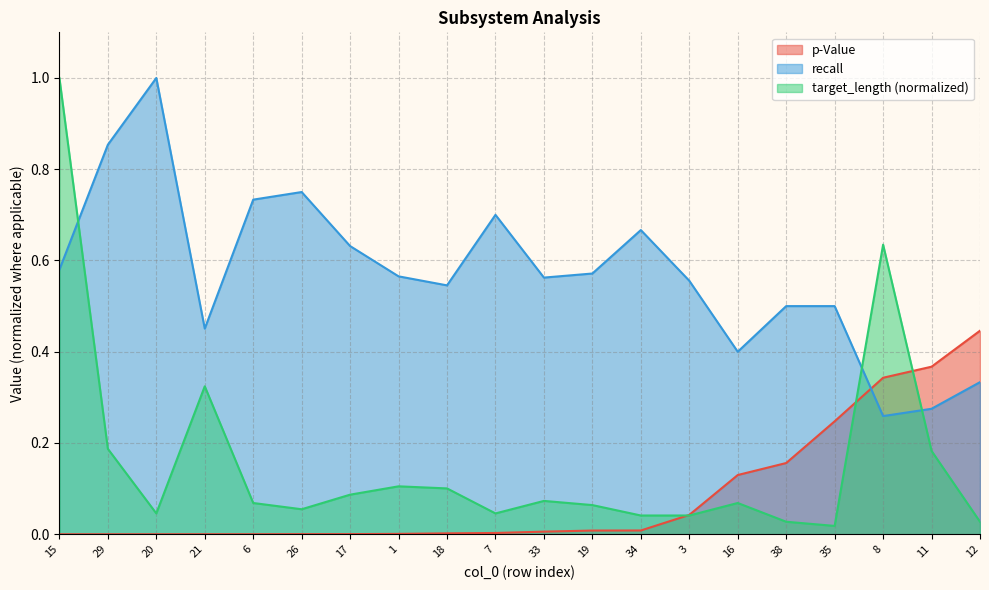

What is the sum of all recall values?

11.4